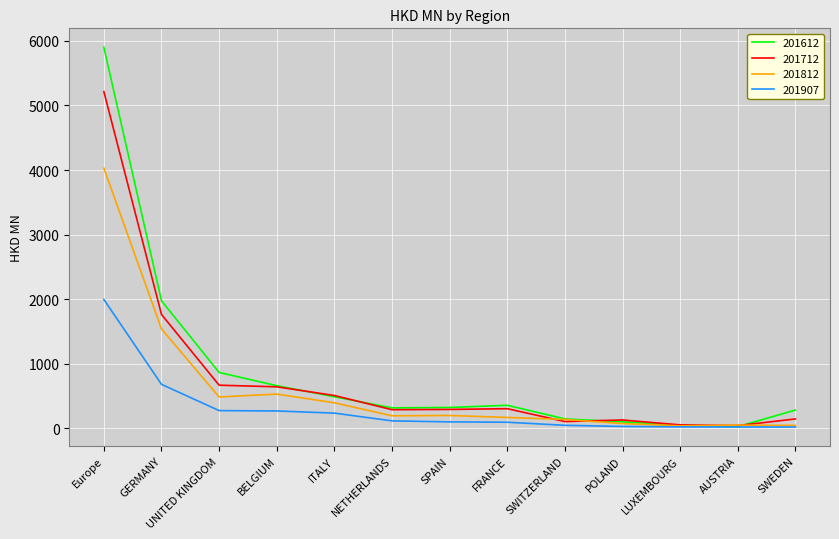

List the series in order of their overall mean, highest first.

201612, 201712, 201812, 201907